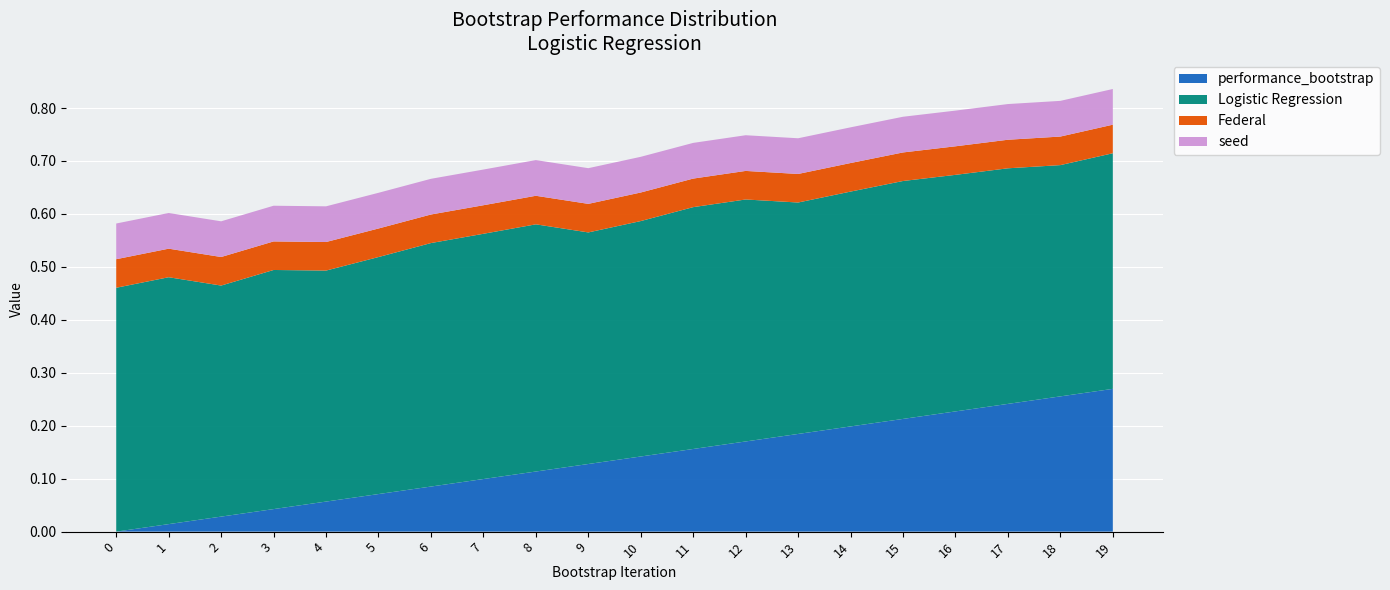

True or false: performance_bootstrap has a value of 0.2 at 8.

False